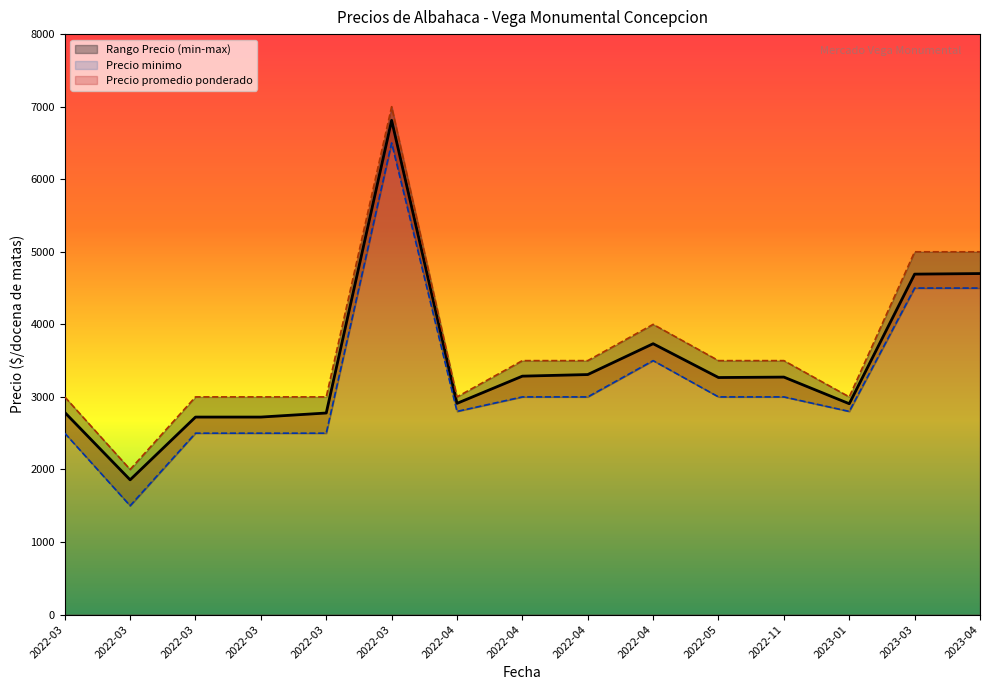

What is the label of the 4th point from the right?

2022-11